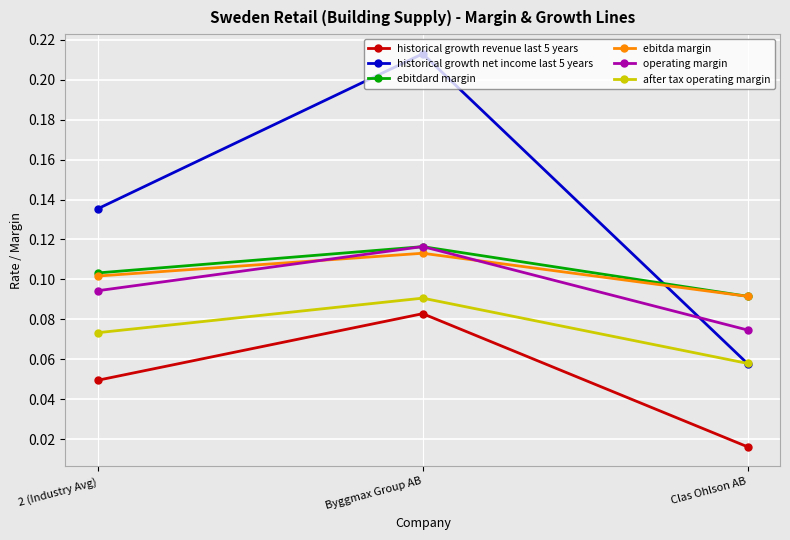

Count the after tax operating margin values in the range 0 to 1.

3